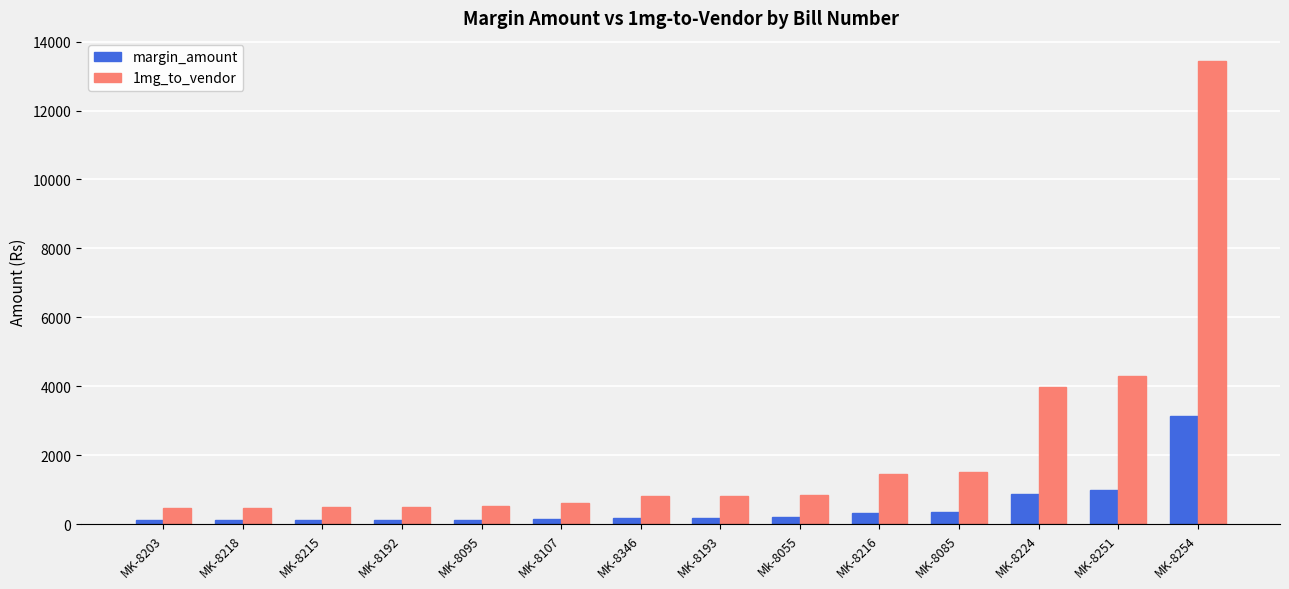

Where is 1mg_to_vendor nearest to the value 6954?

MK-8251